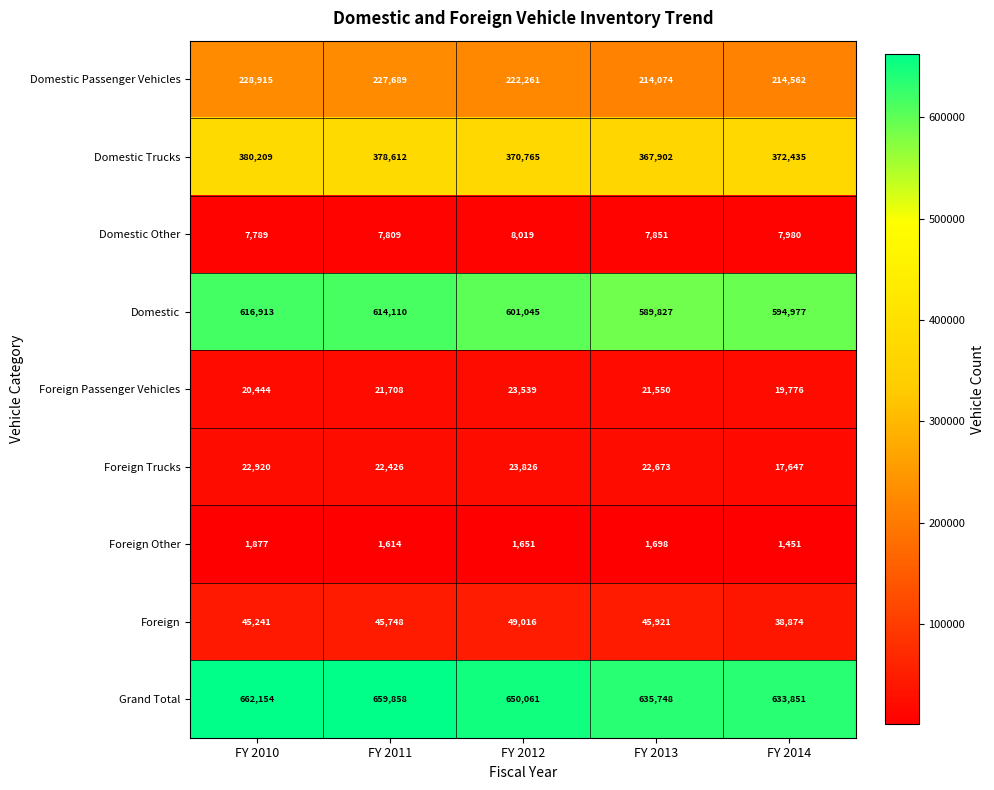

What is the sum of all Domestic Passenger Vehicles values?

1107501